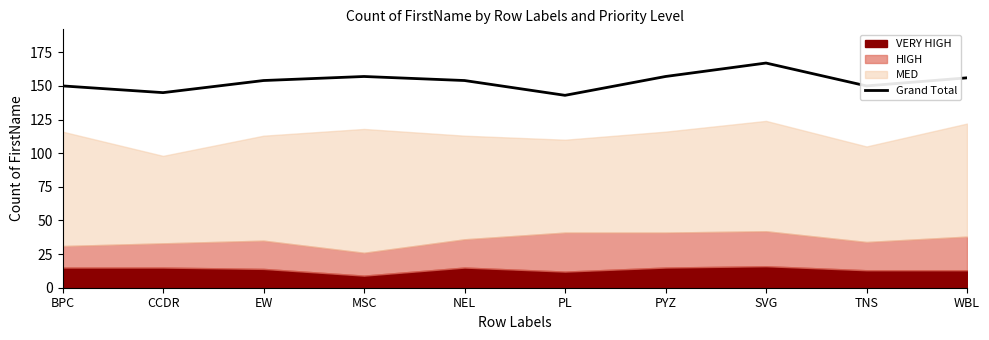

Reading left to right, list all the values displayed in this chart.

BPC=150	CCDR=145	EW=154	MSC=157	NEL=154	PL=143	PYZ=157	SVG=167	TNS=150	WBL=156